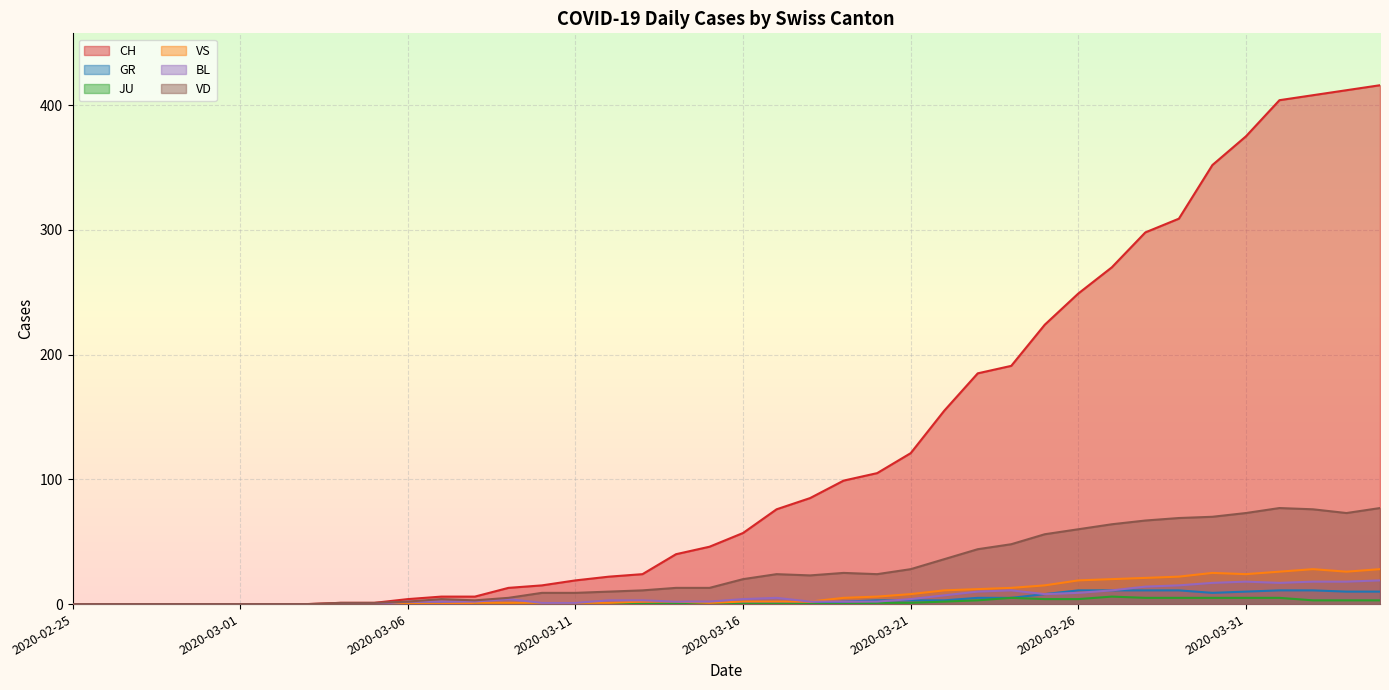

True or false: VS has a value of 12 at 2020-03-30.

False